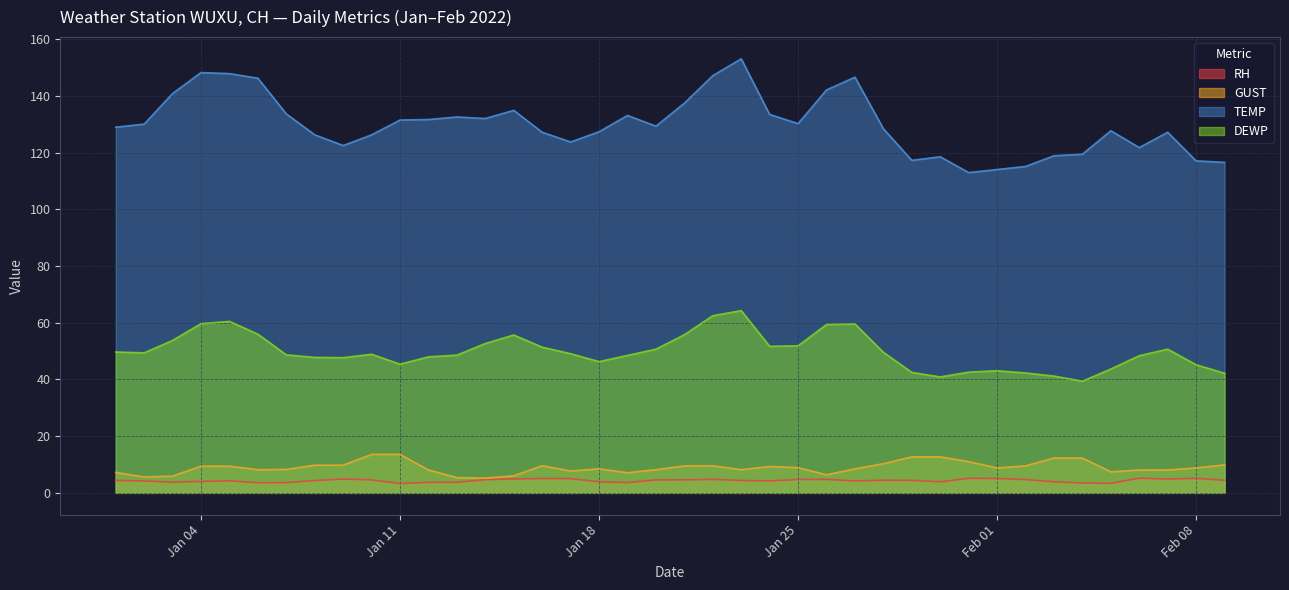

What is the sum of all TEMP values?

5201.3